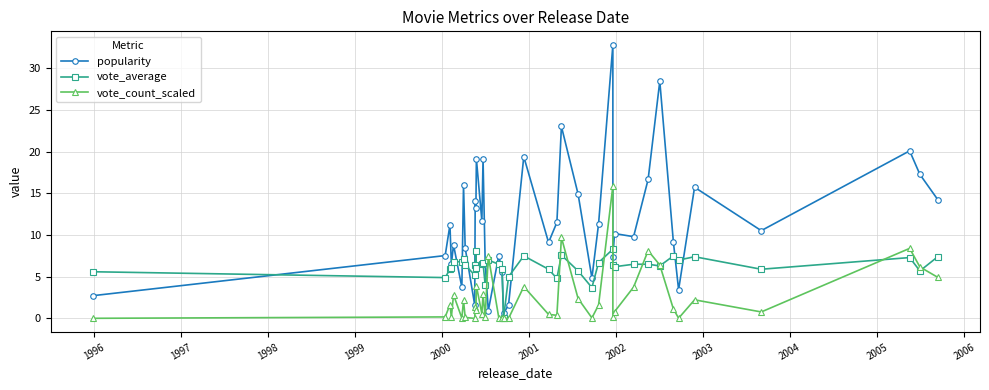

What is the value of the popularity point at the 15th from the left?

6.6